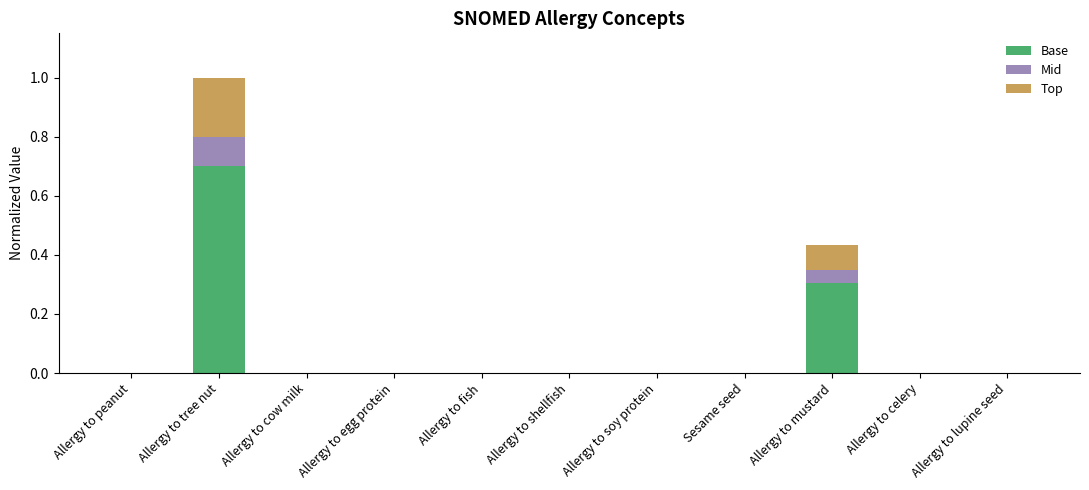

What is the highest value of the Base series?

0.7